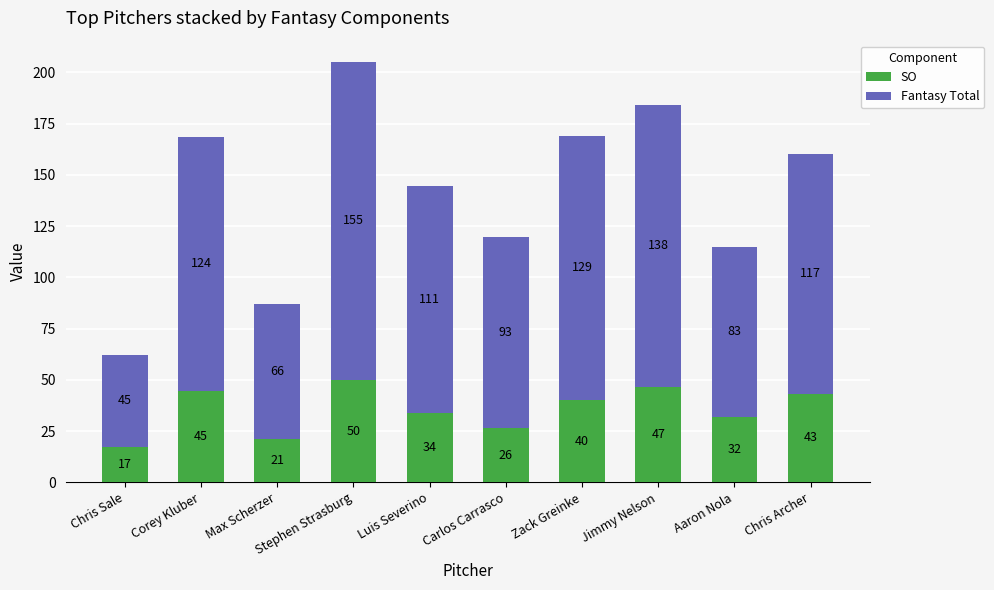

The SO series shows 6.6 at Aaron Nola. True or false?

False